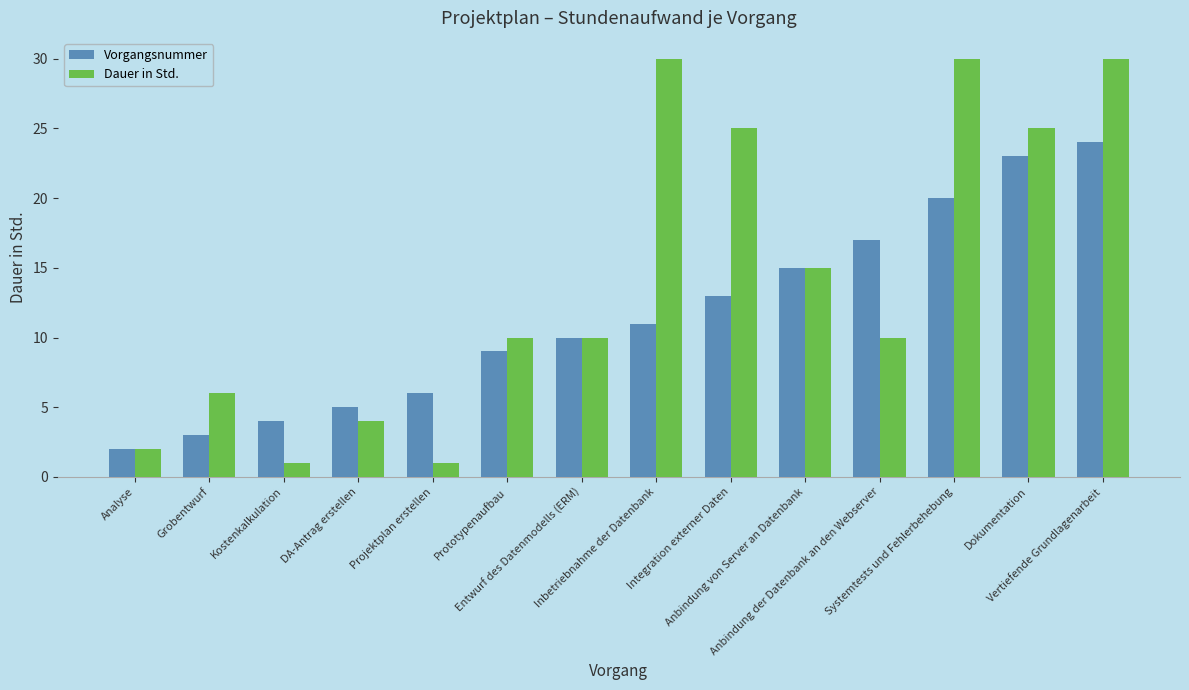

What are all the series names shown in the legend?

Vorgangsnummer, Dauer in Std.